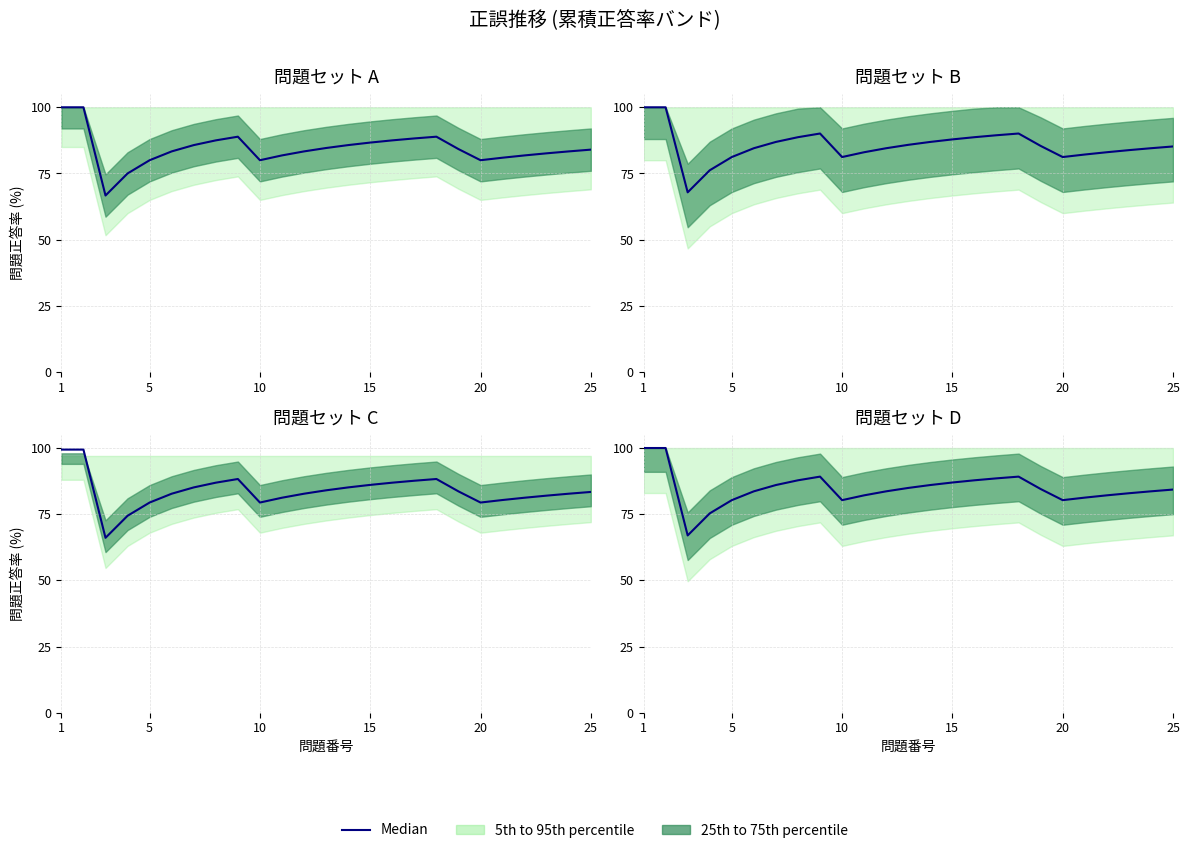

How many values exceed 84?

13